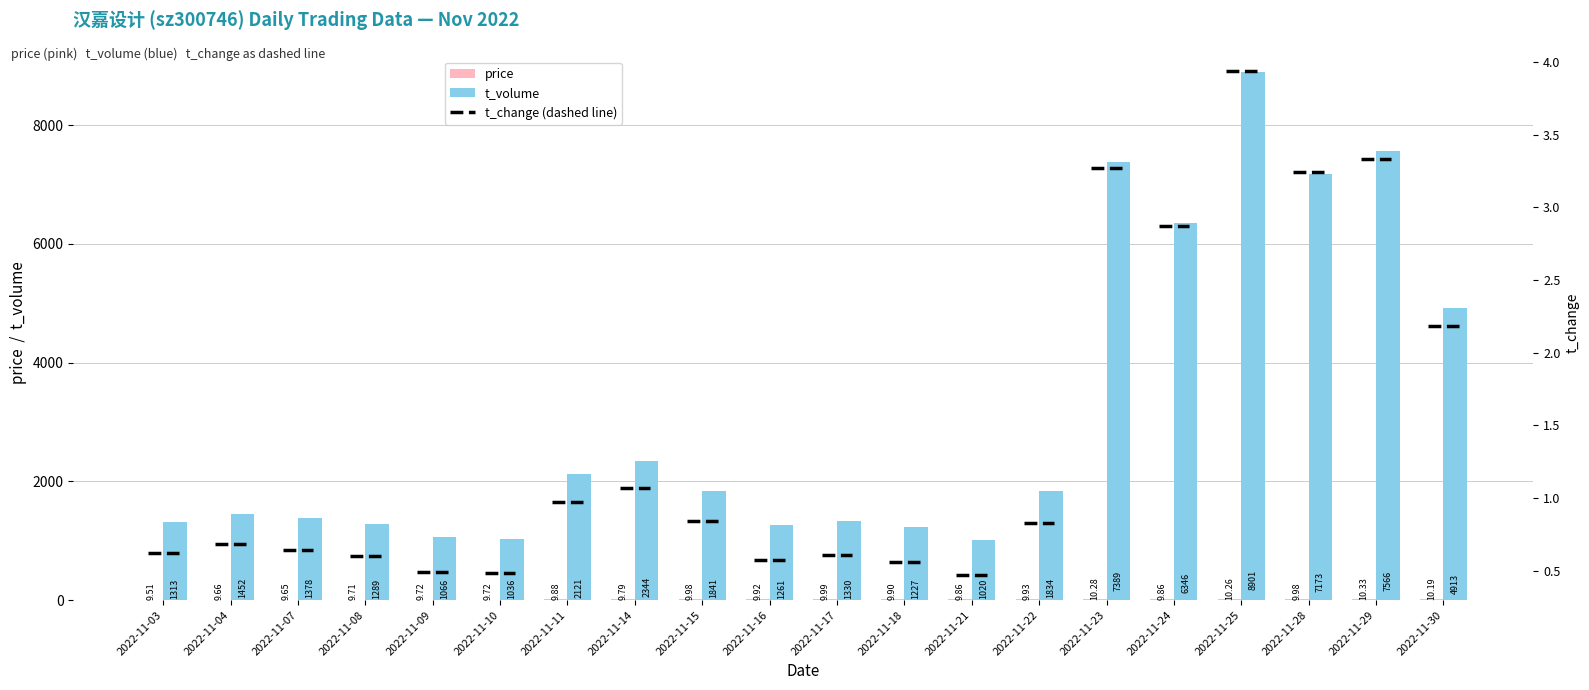

How many values in the t_volume series exceed 1834?

9